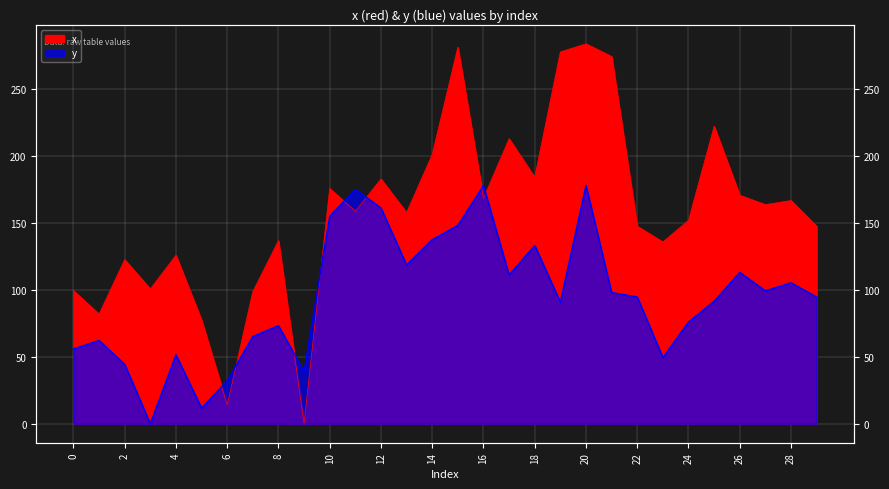

How many values in x are above zero?

29